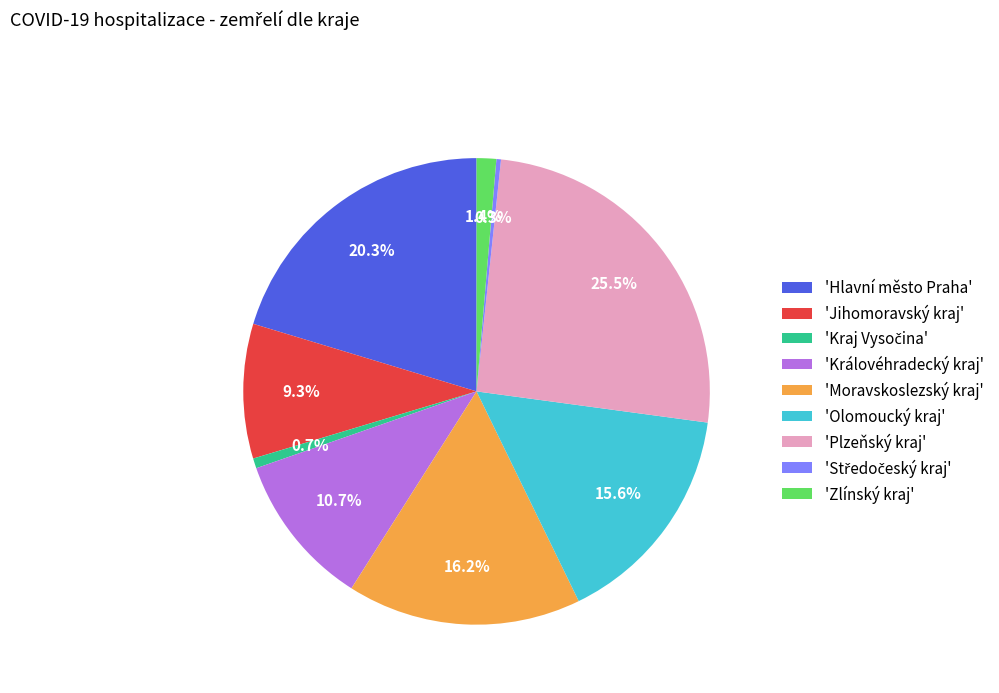

What portion of the pie excludes 'Plzeňský kraj'?

74.5%